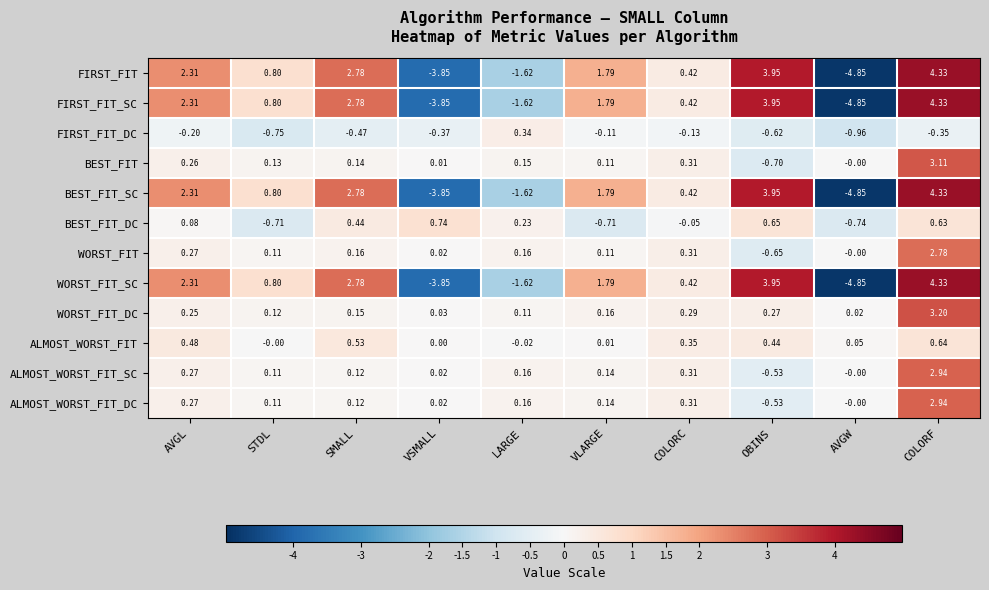

At which category does the chart reach its minimum across all series?

AVGW